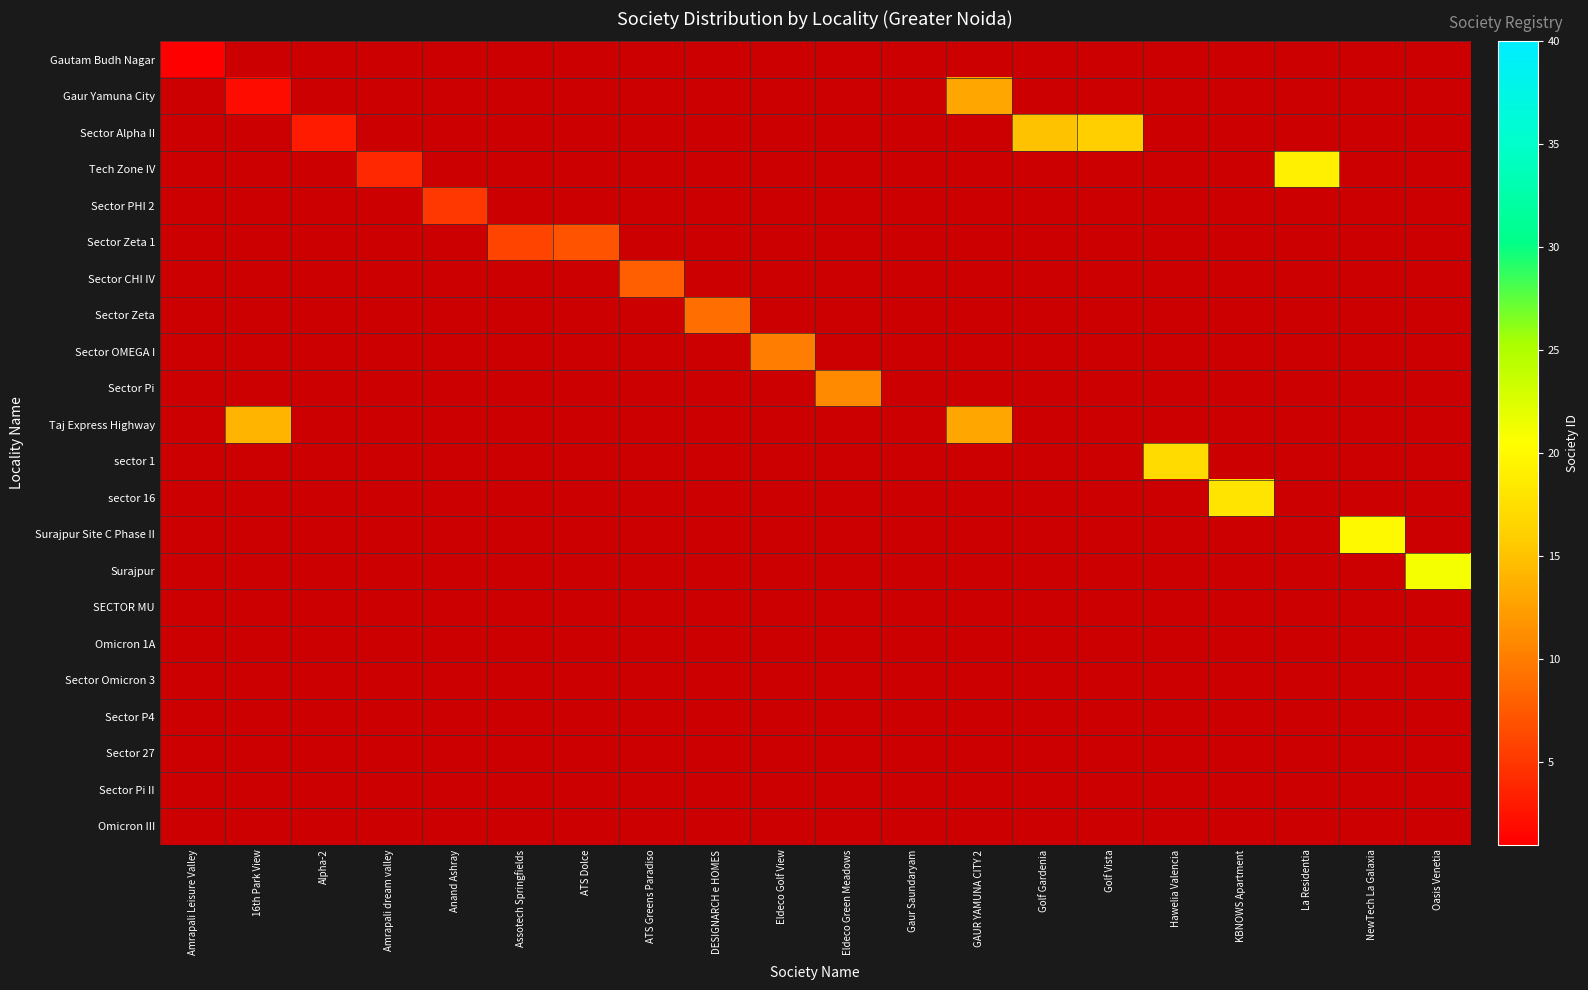

Which has a higher value, Golf Vista or 16th Park View?

16th Park View